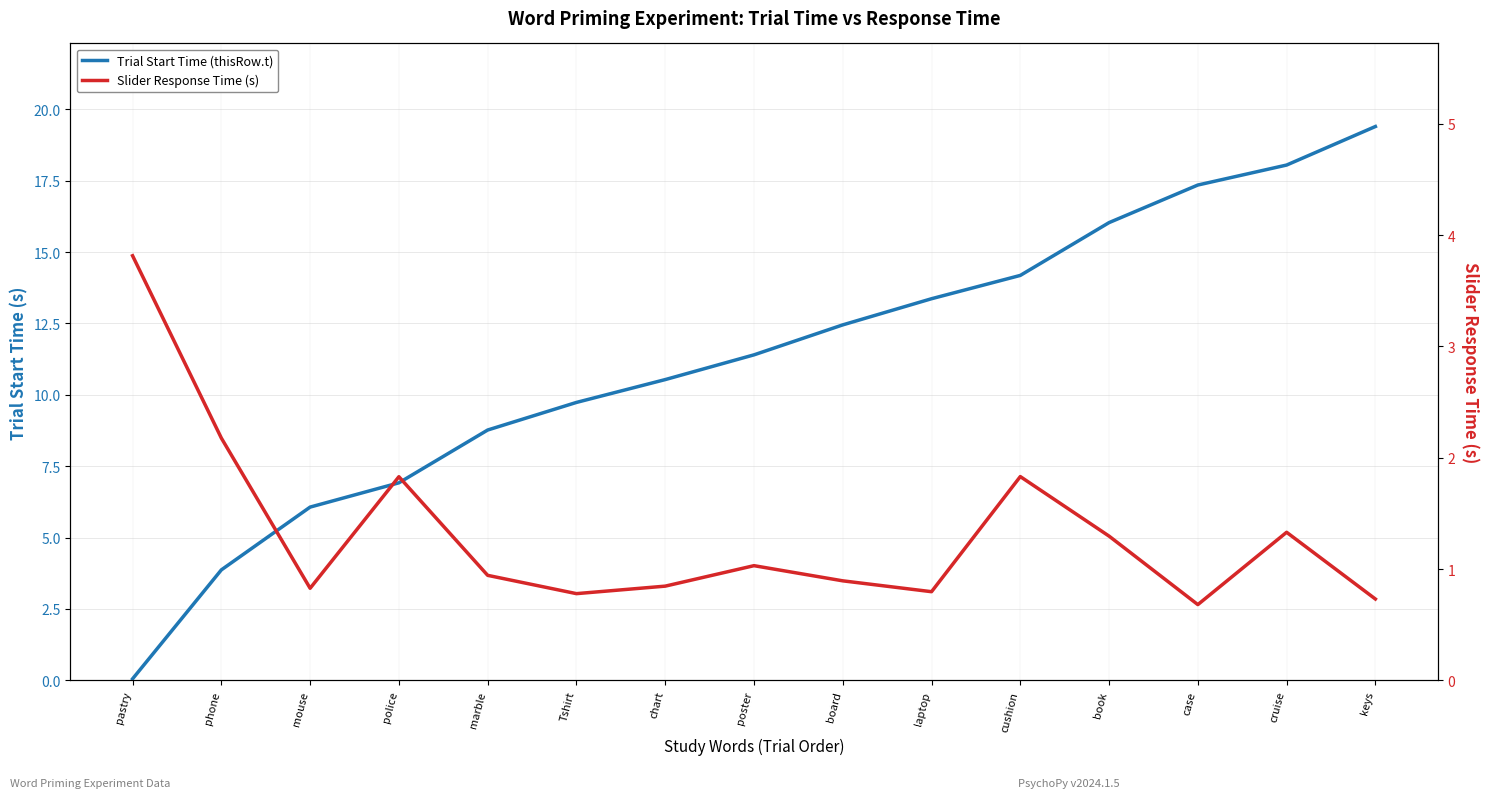

What is the total value across all series at pastry?

3.9